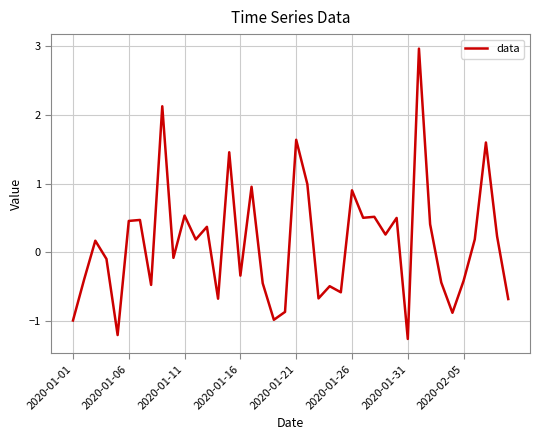

What is the smallest value displayed?

-1.3